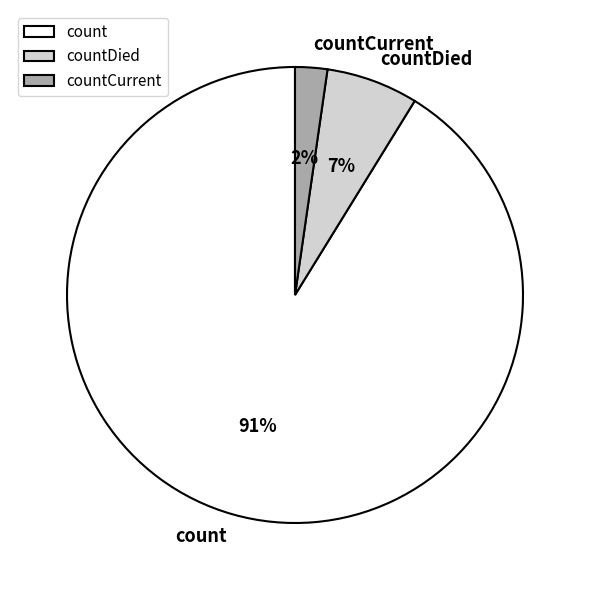

To the nearest percent, what is the combined percentage of countCurrent and count?

93%